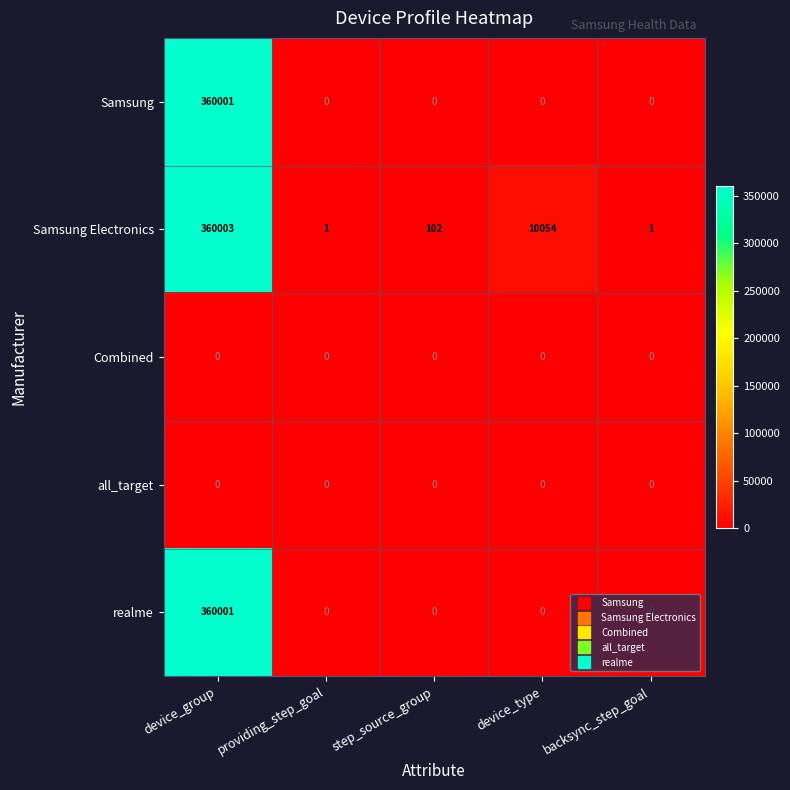

What is the maximum value for Samsung Electronics?

360003